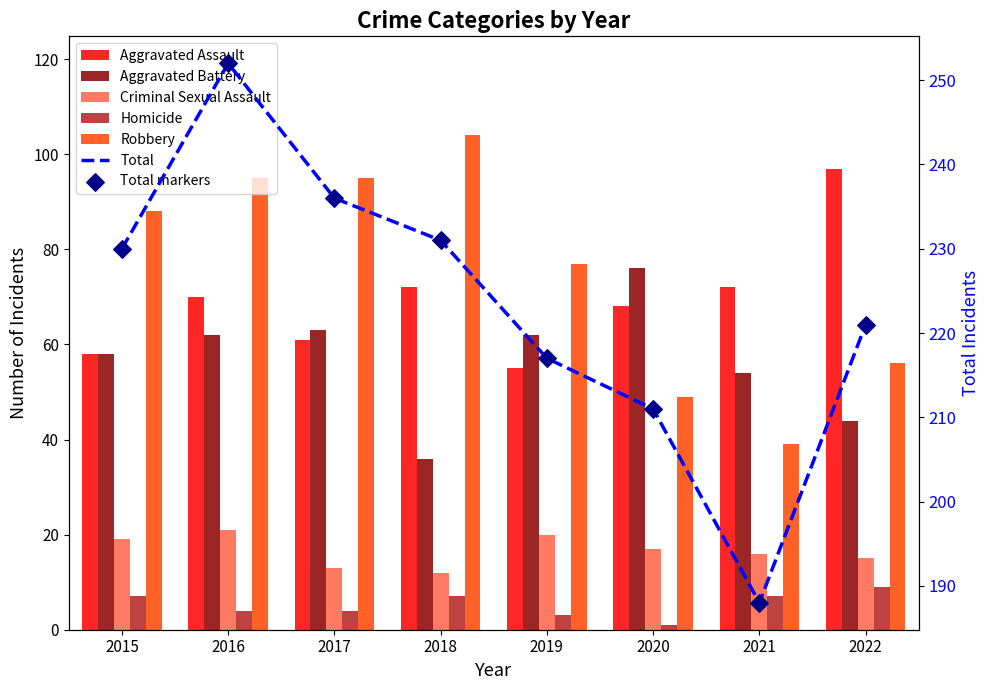

What is the total value across all series at 2017?

236